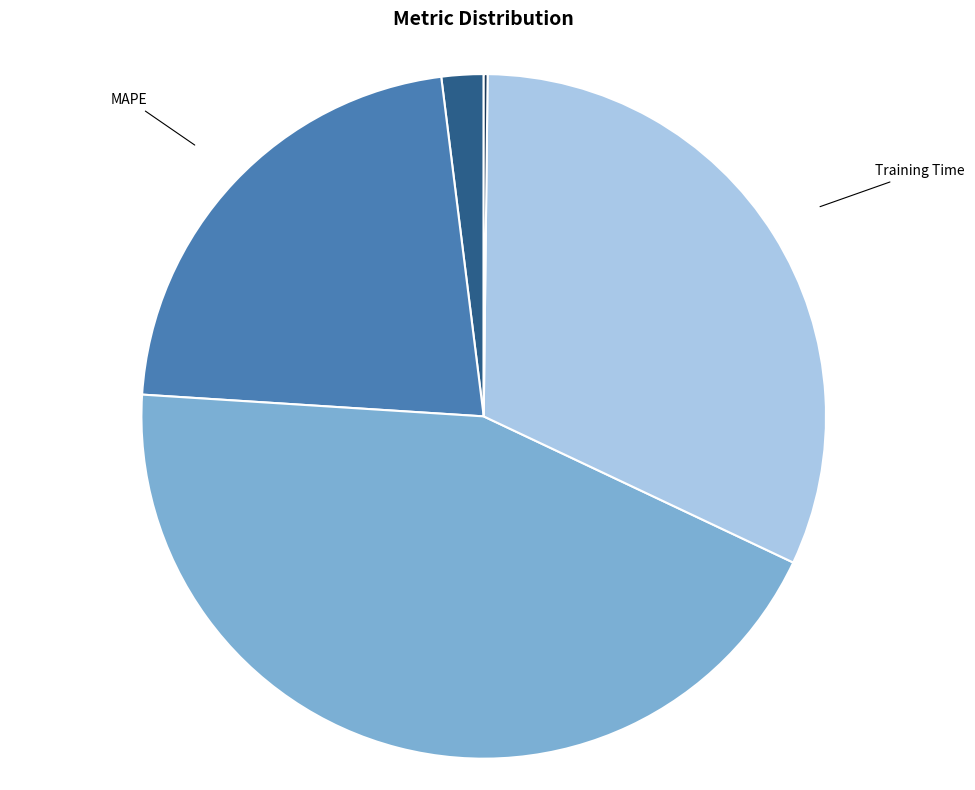

The Training Time slice represents 32% of the pie. True or false?

True